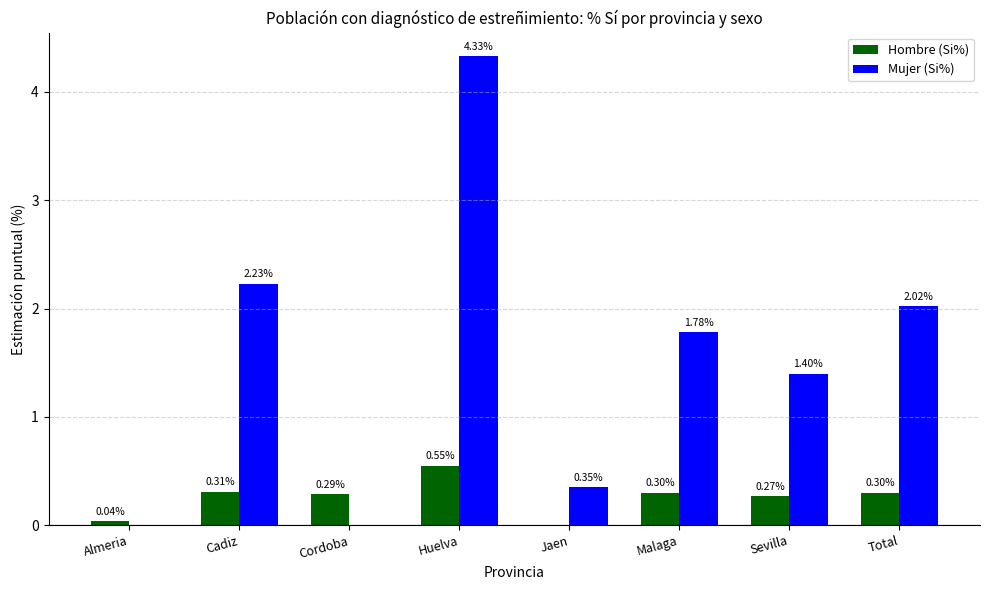

What is the sum of all Mujer (Si%) values?

12.1